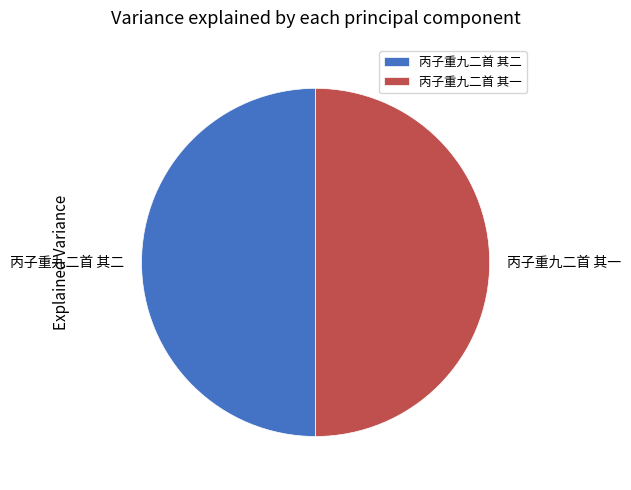

Is it true that 丙子重九二首 其二 is 50% of the pie?

True